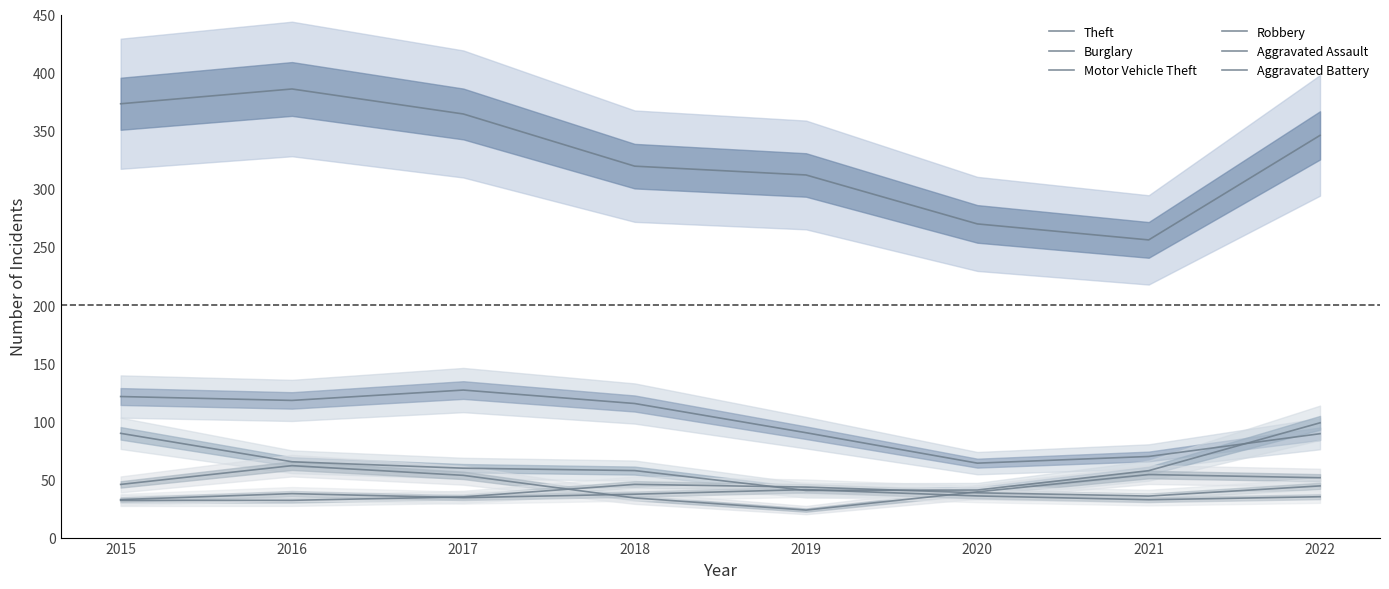

What is the difference between the maximum and minimum values in the Motor Vehicle Theft series?

58.2